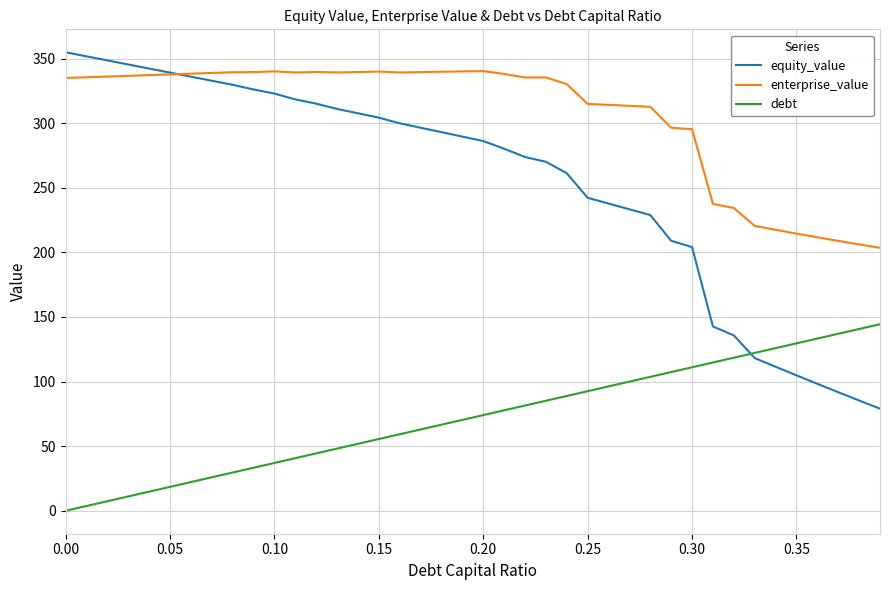

Rank the series by their average value, from lowest to highest.

debt, equity_value, enterprise_value